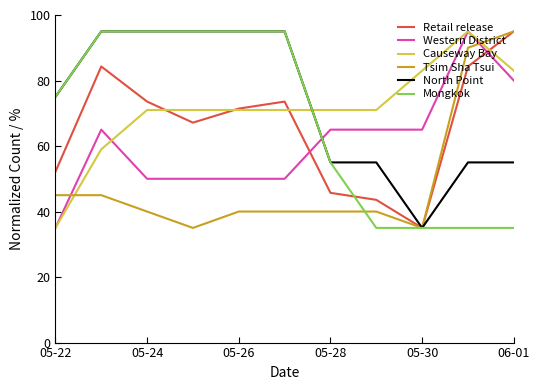

What is the minimum value for Tsim Sha Tsui?

35.0